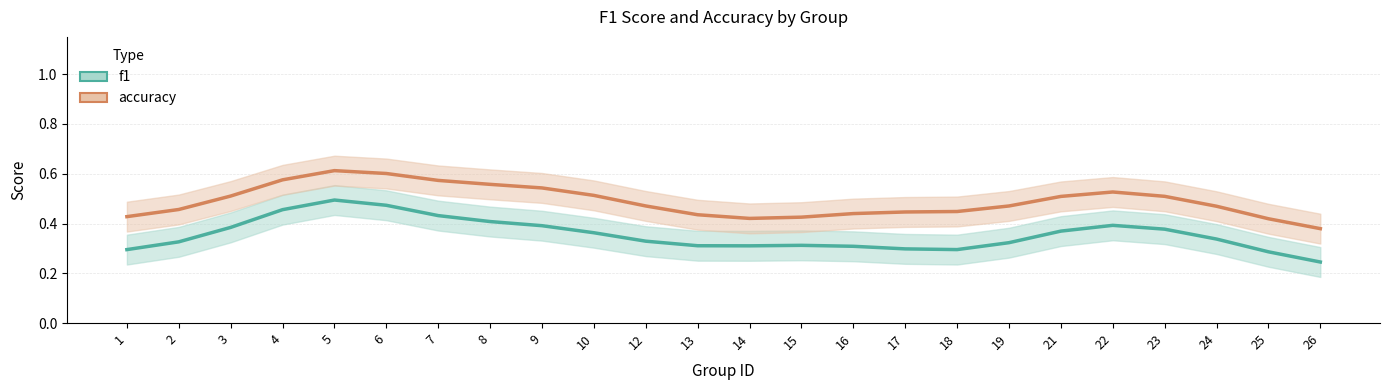

At how many categories does at least one series exceed 0?

24